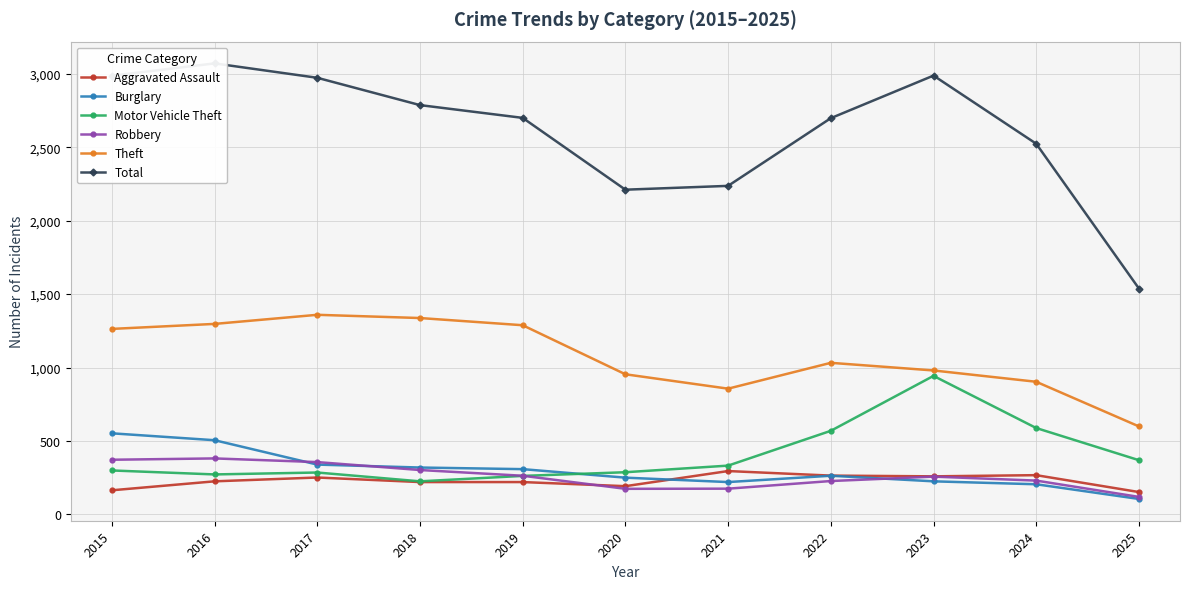

What is the value of the Motor Vehicle Theft point at the 11th from the left?

369